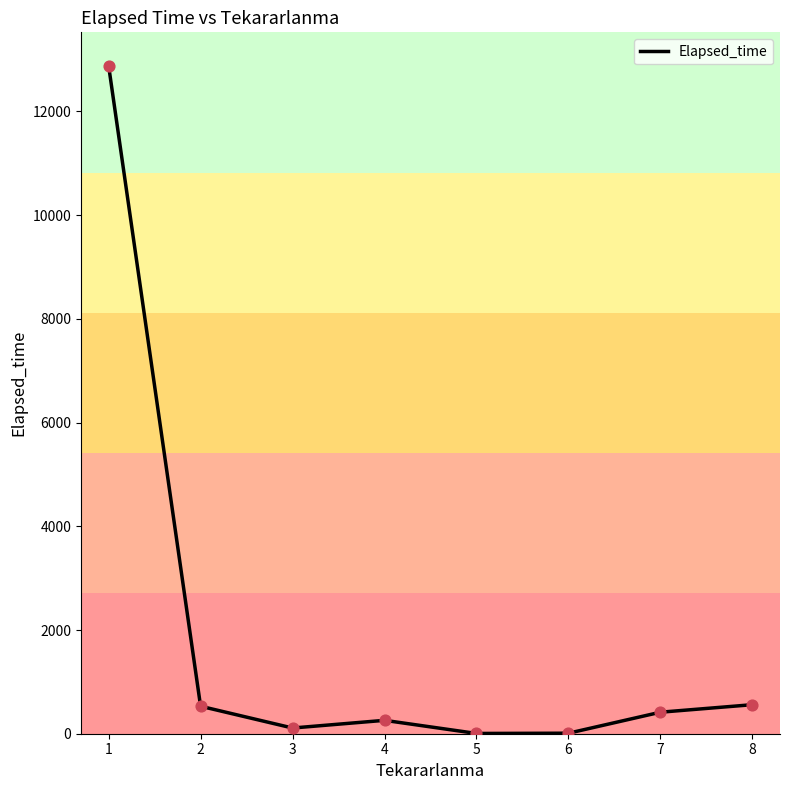

Approximately how many times larger is the value at 6 compared to 5?

2.0